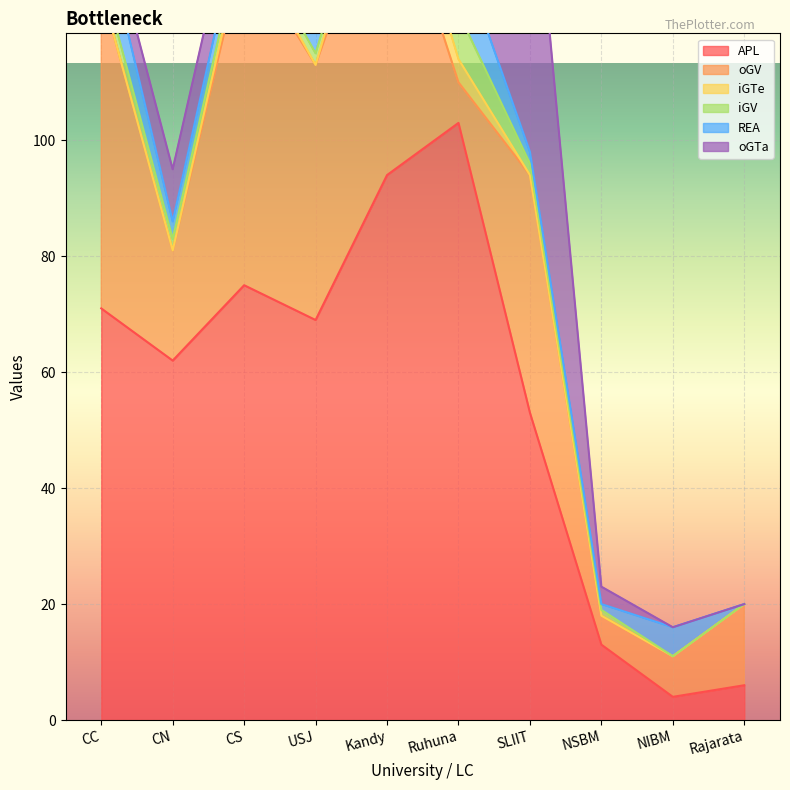

How many interior local peaks does the APL series have?

2